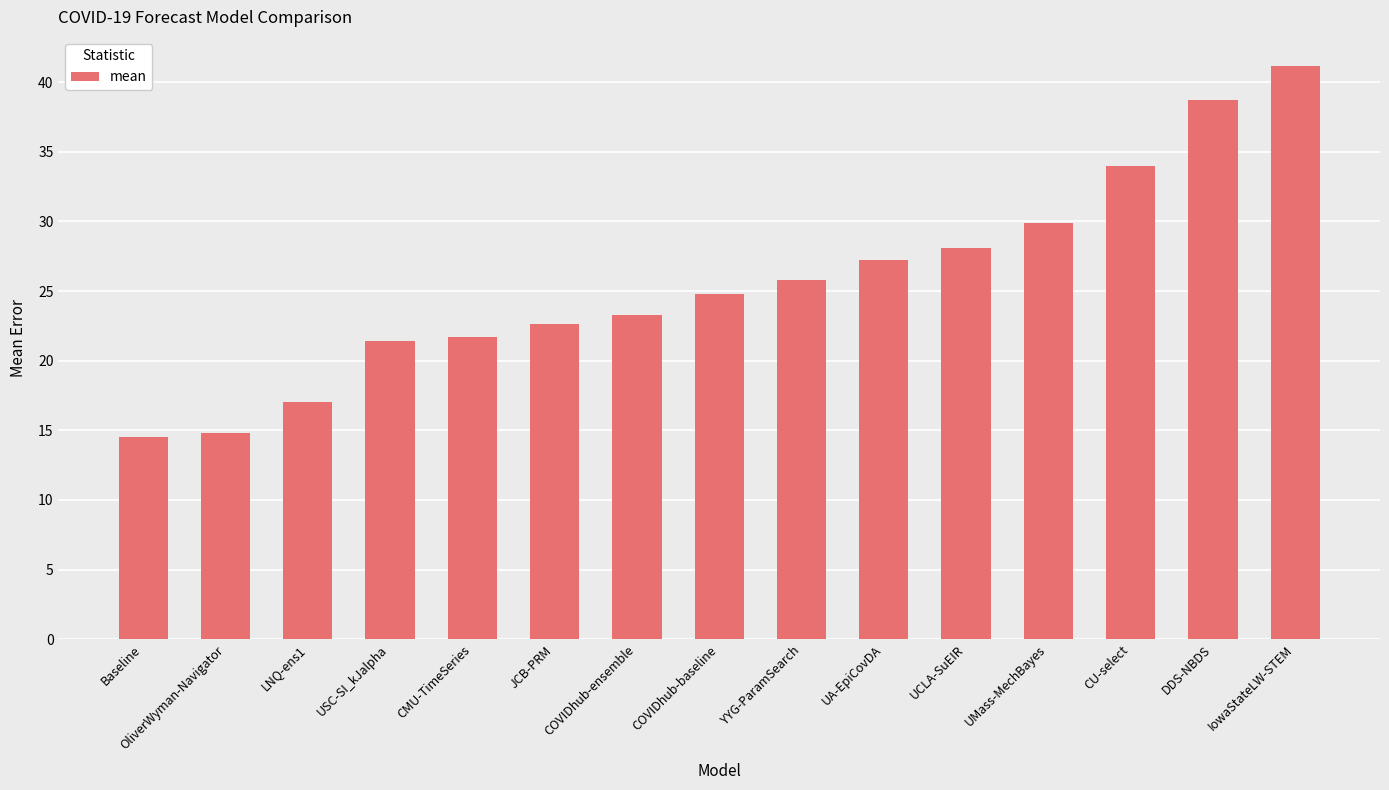

What is the smallest value displayed?

14.5